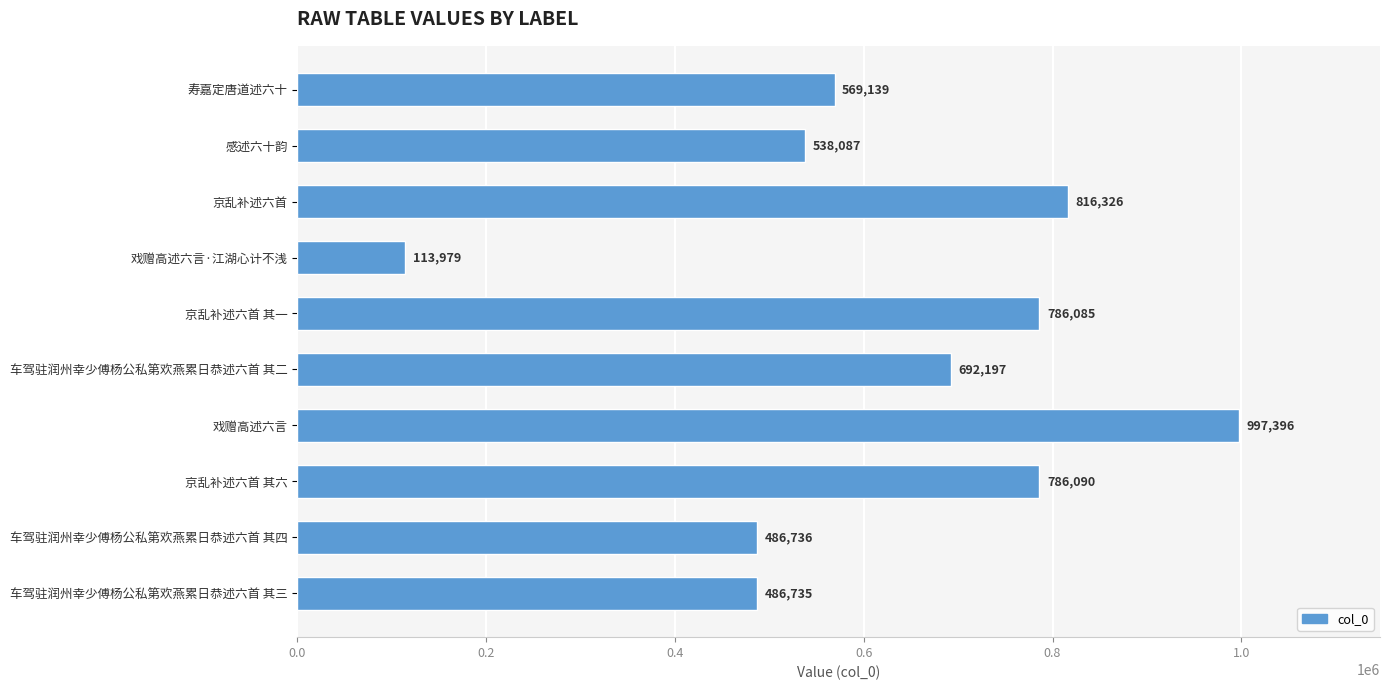

True or false: the data shows 503279 at 戏赠高述六言.

False